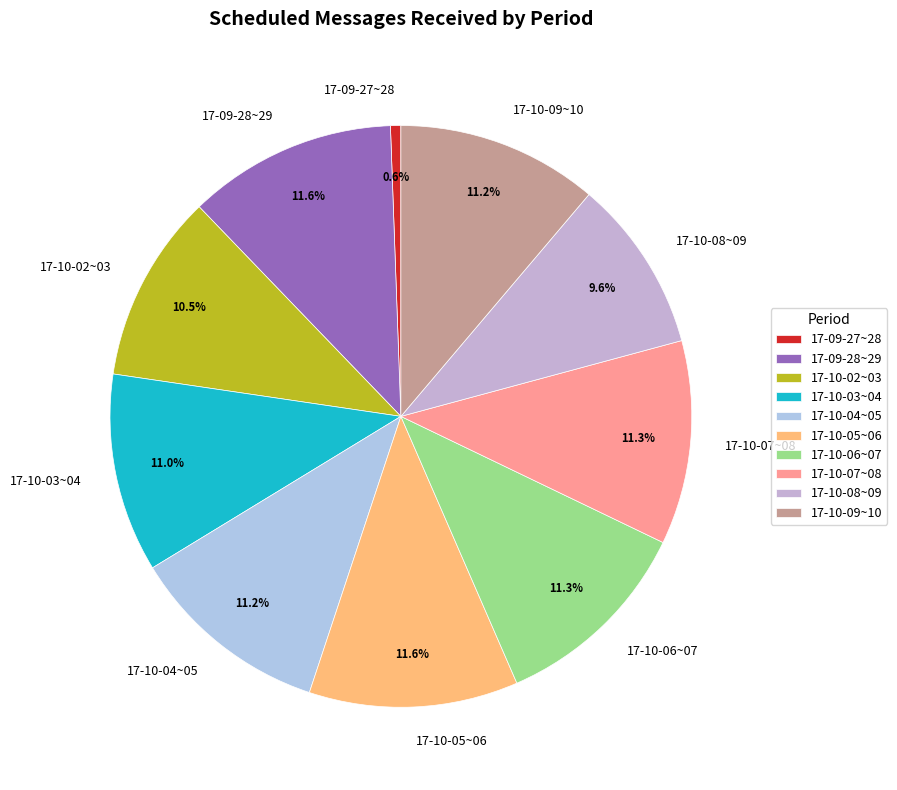

Approximately how many times larger is the value at 17-10-06~07 compared to 17-09-28~29?

1.0